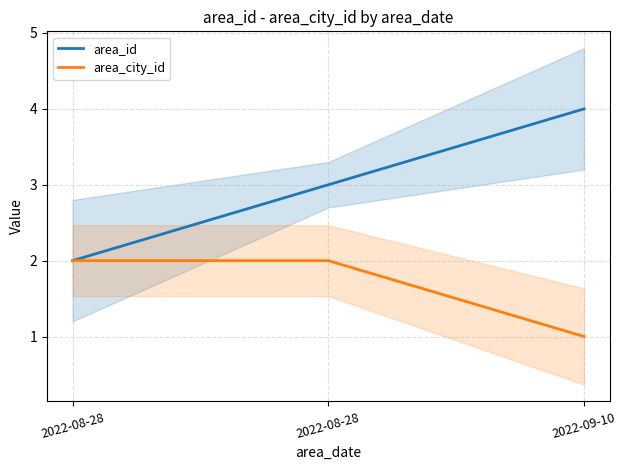

Reading left to right, transcribe all the data shown in this chart.

area_id: 2	3	4
area_city_id: 2	2	1